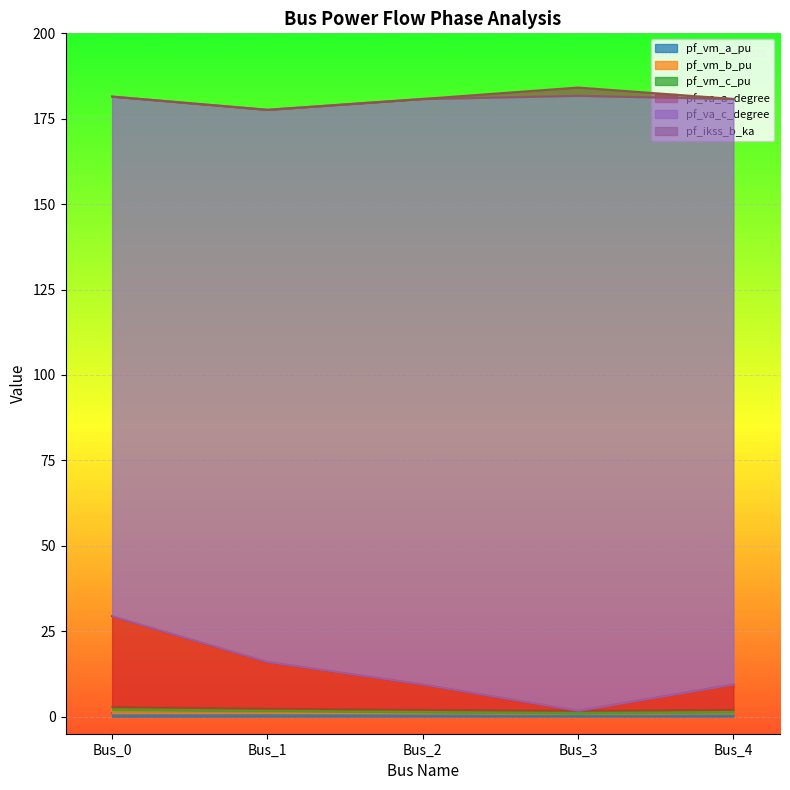

True or false: pf_vm_b_pu has a value of 3.0 at Bus_3.

False